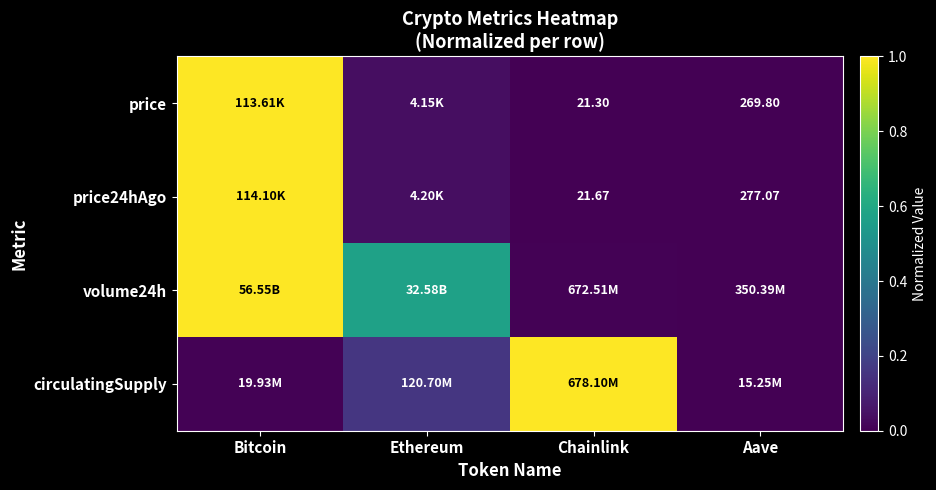

At how many categories does at least one series exceed 0?

4